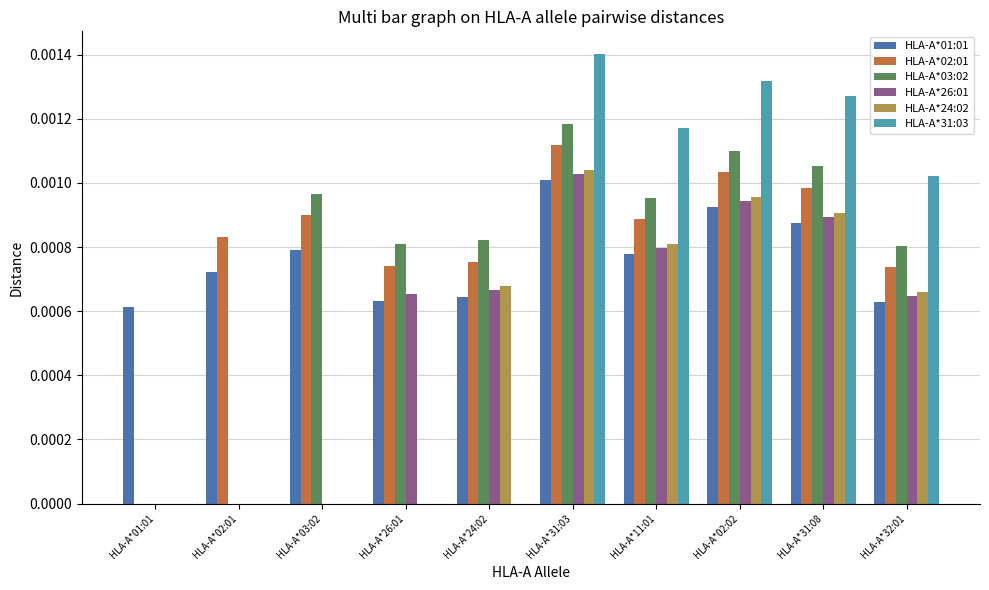

The HLA-A*03:02 series shows 0.0 at HLA-A*31:03. True or false?

True